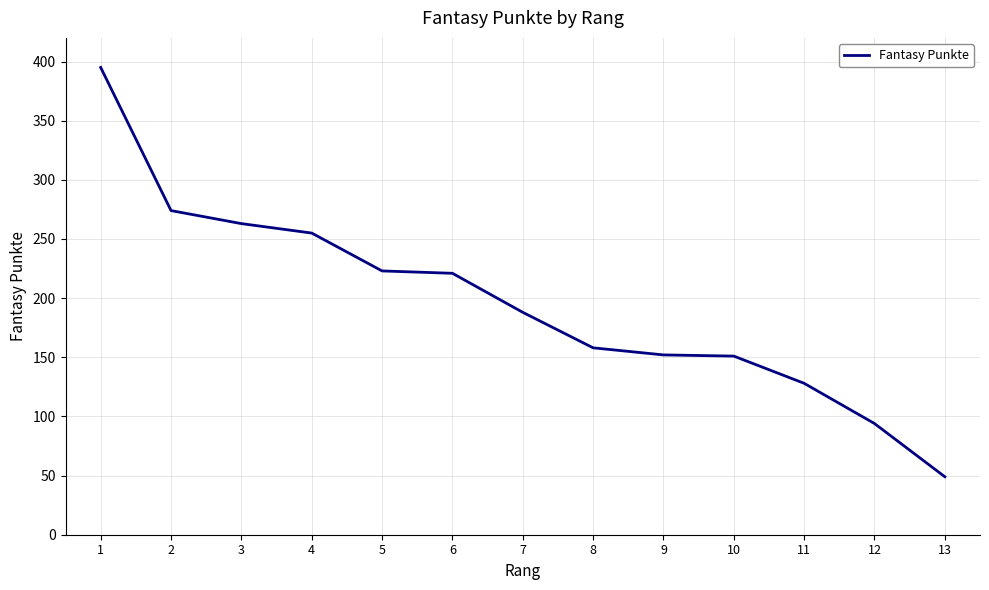

What is the change in value from 6 to 9?

-69